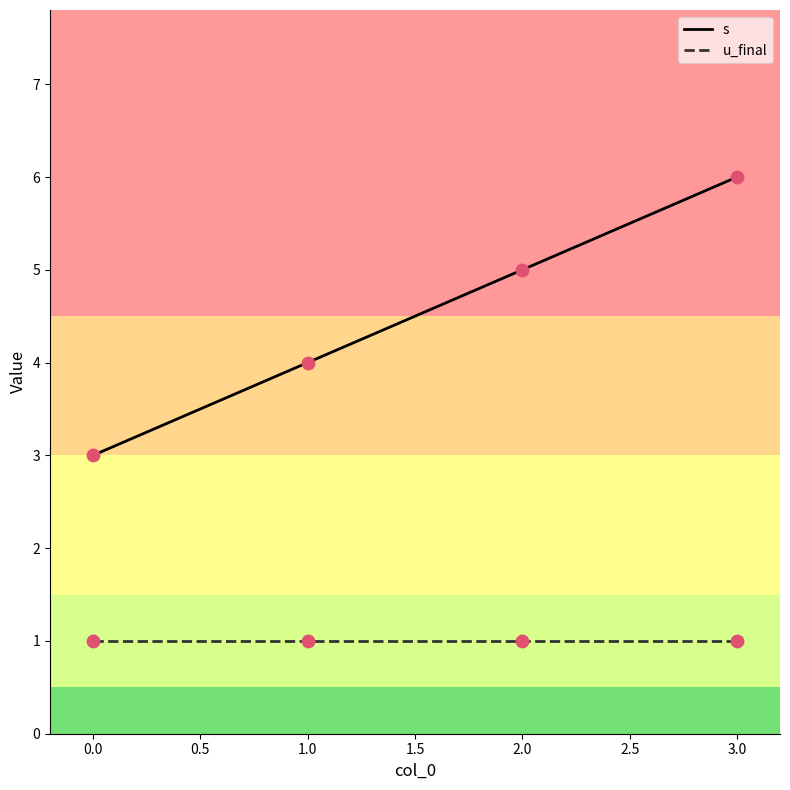

Which series has the largest total across all categories?

s